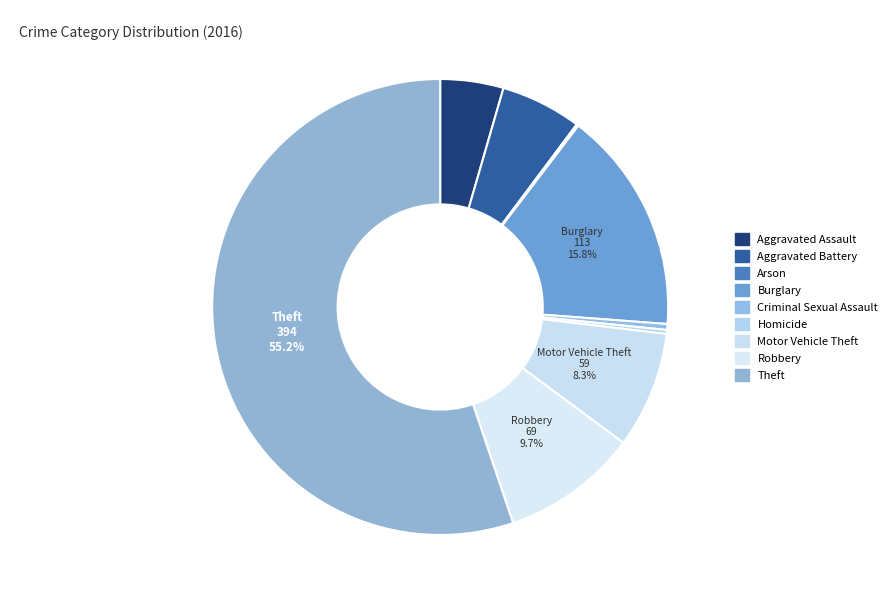

How many segments does this pie chart have?

9